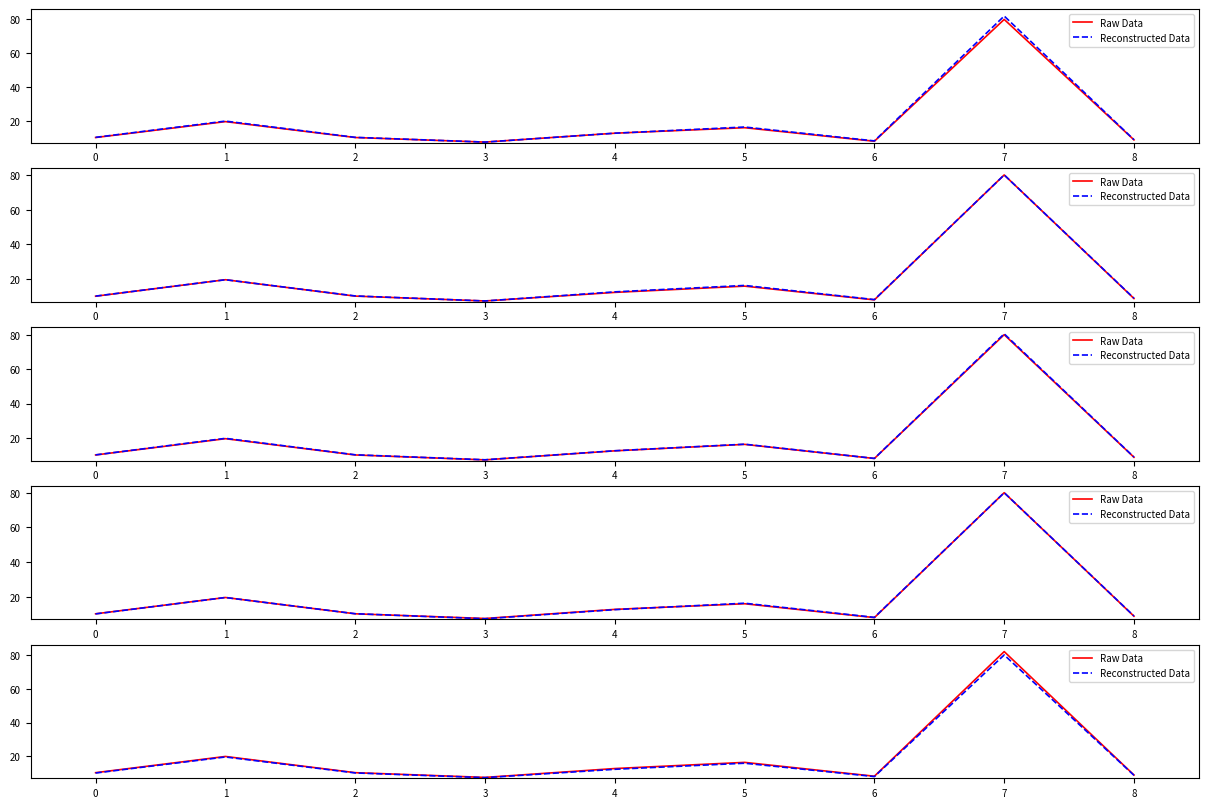

Reading left to right, what are all the values shown in this chart?

Raw Data: 10.3	19.9	10.3	7.5	12.8	16.4	8.2	82.0	8.9
Reconstructed Data: 10.1	19.6	10.2	7.3	12.3	15.9	8.0	80.0	8.8